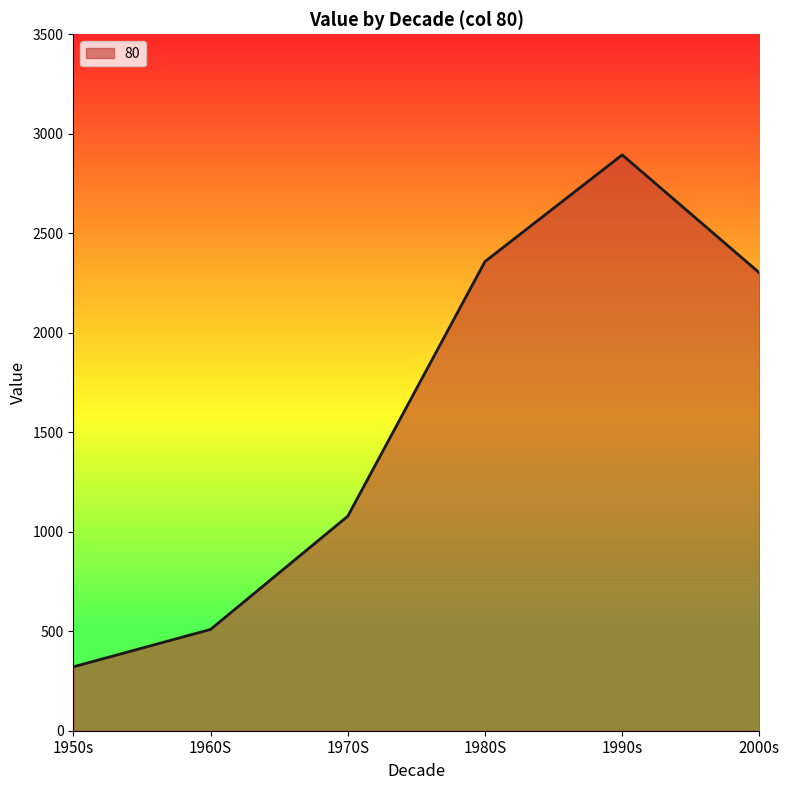

Does the chart have visible grid lines?

No